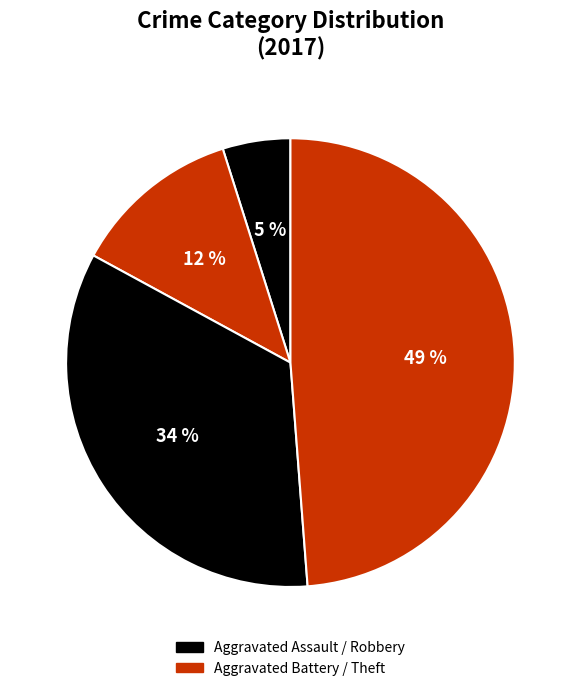

Which slice is the largest?

Theft